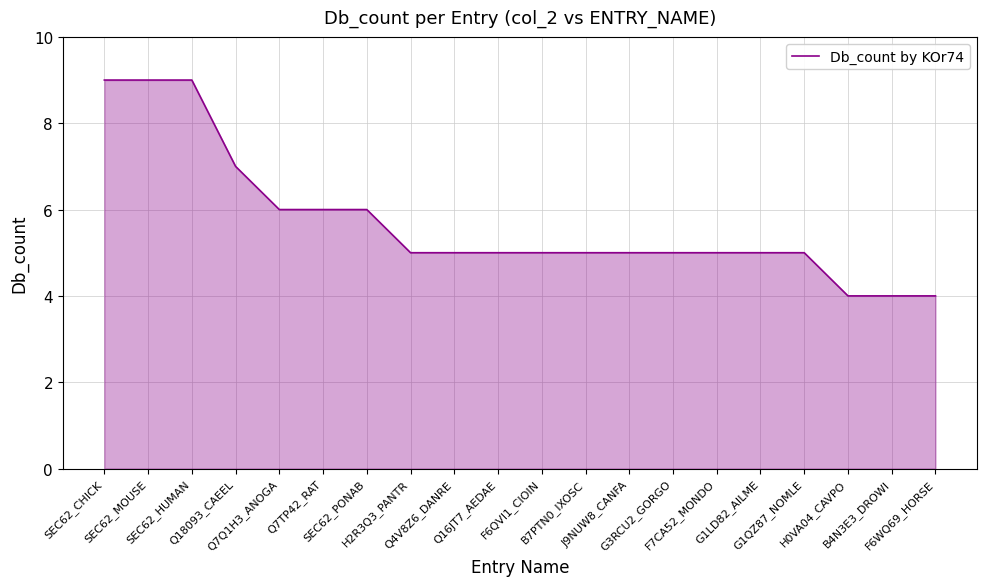

What is the sum of all values?

114